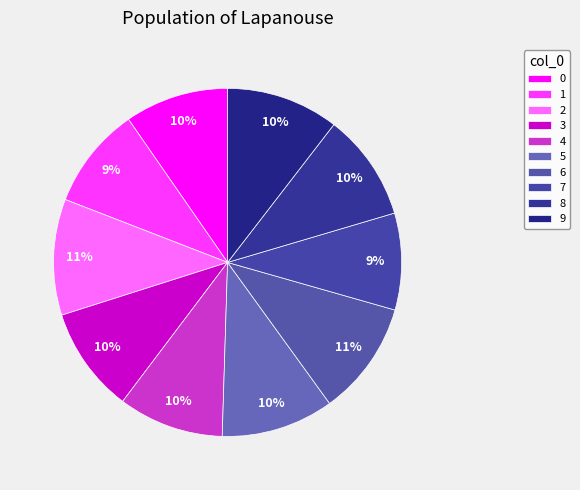

How many segments does this pie chart have?

10